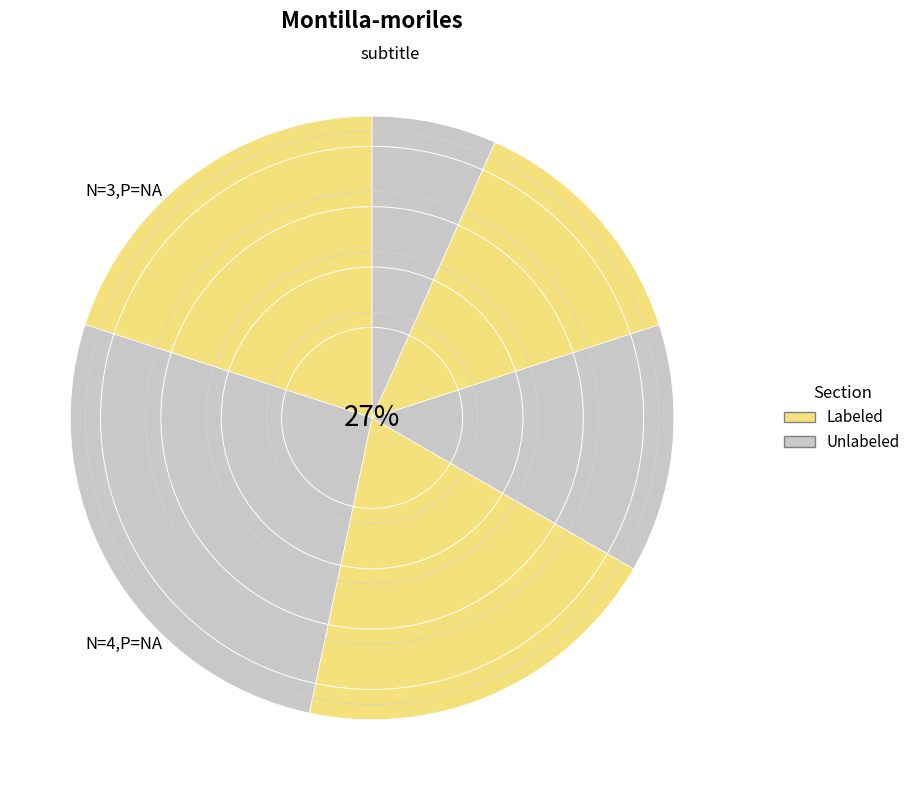

How many slices are in this pie chart?

6